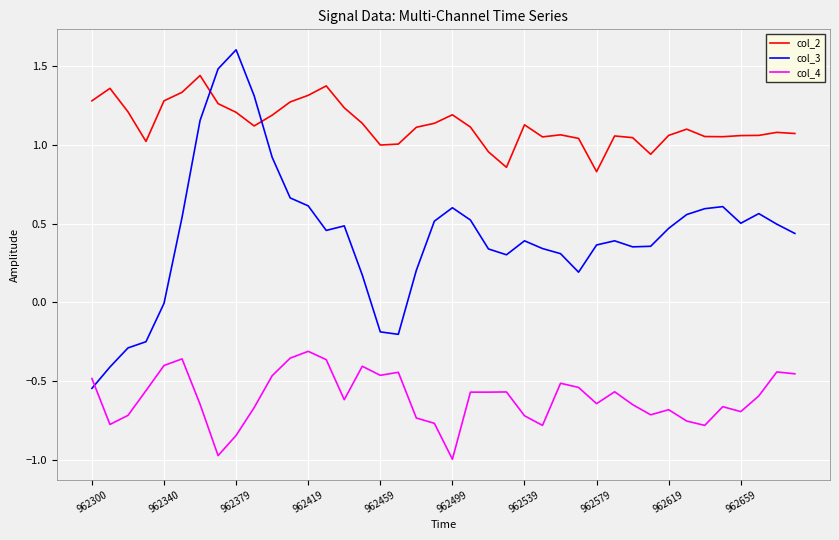

What is the maximum value shown in the chart?

1.6